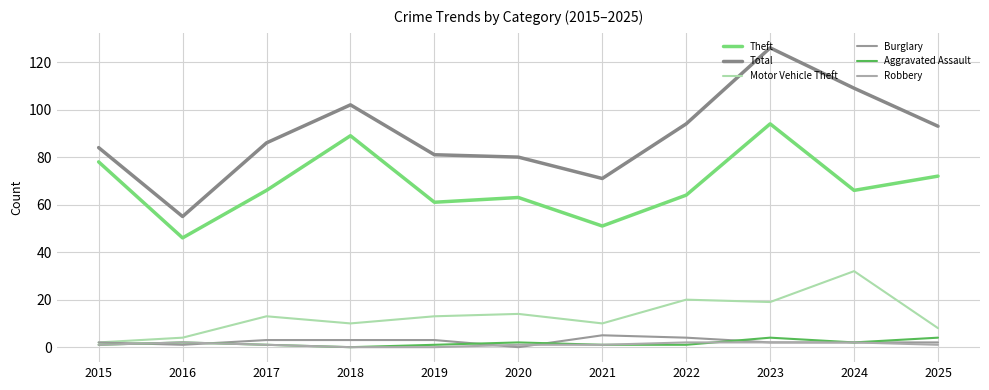

At which category does Burglary reach its first local valley?

2016